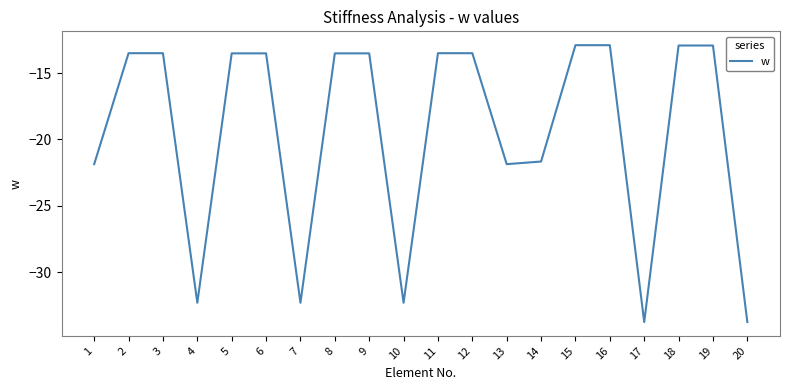

What is the change in value from 3 to 14?

-8.2